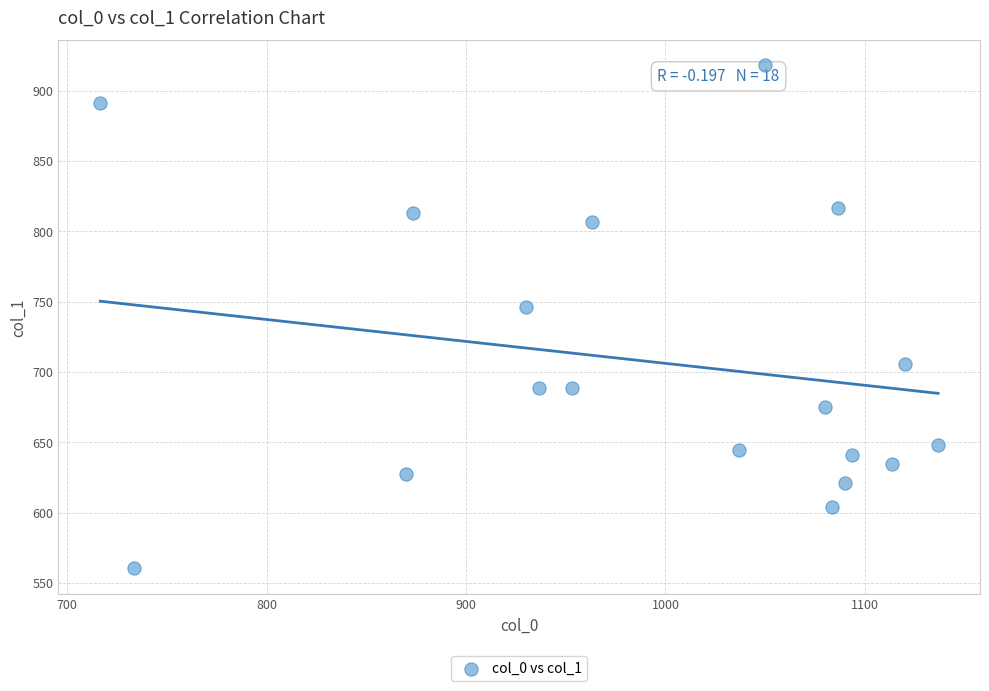

What is the range of X values (max minus min)?

420.0